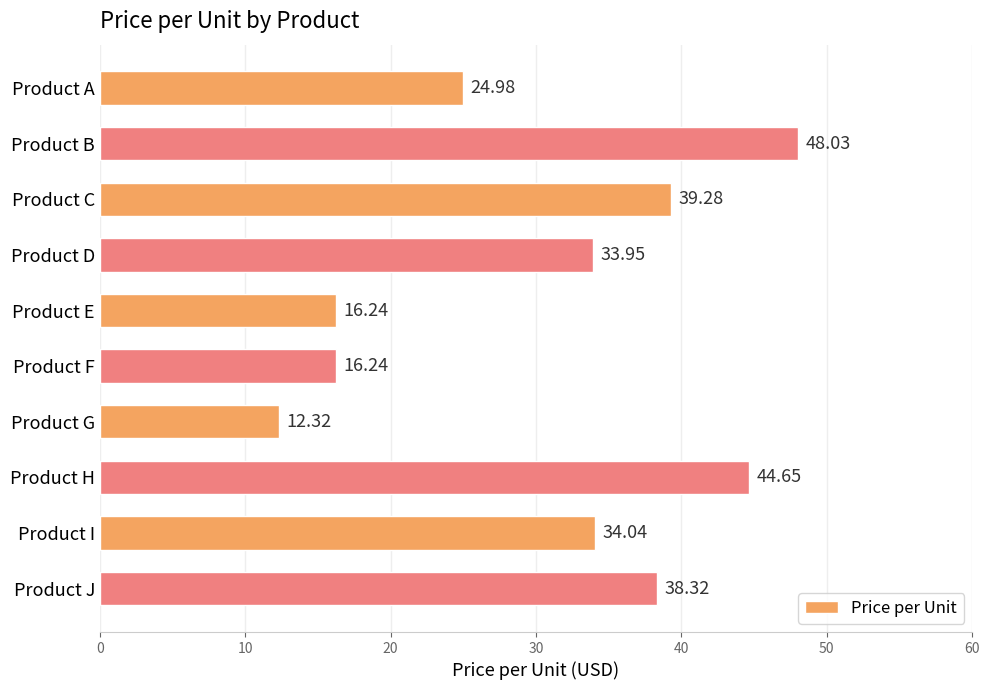

What is the difference between the second highest and second lowest values?

28.4